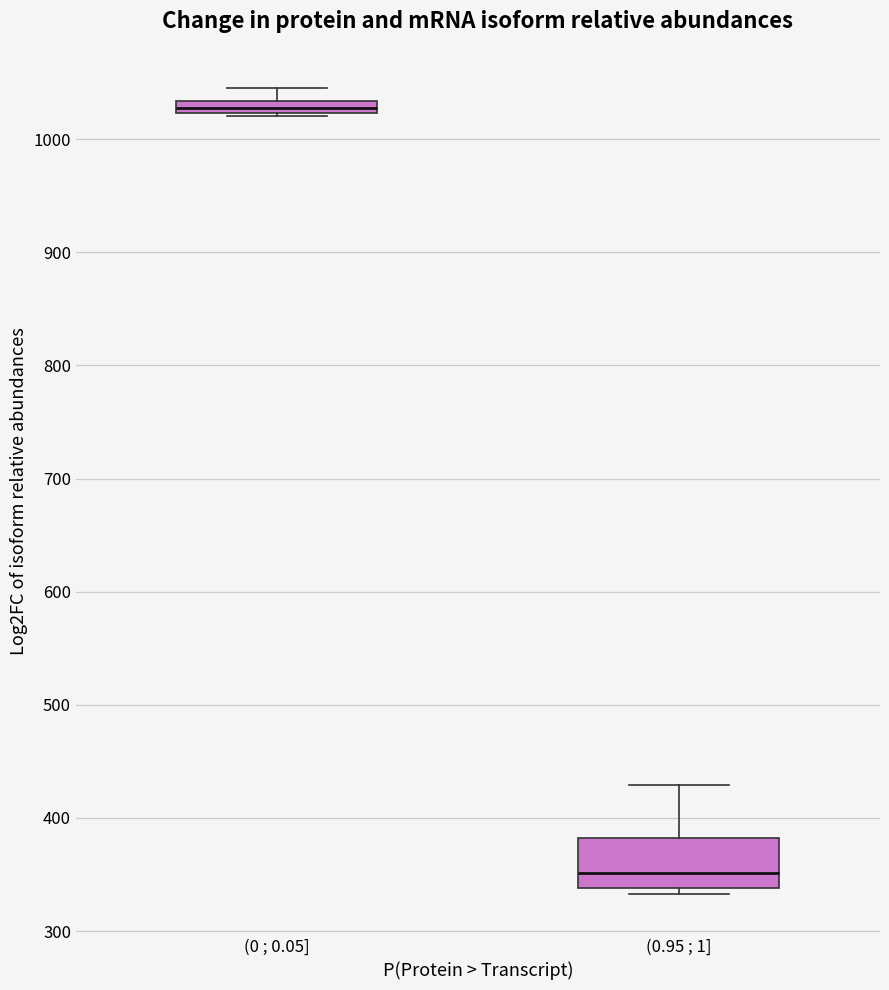

Comparing the boxes themselves (not the whiskers), which one is the tallest?

(0.95 ; 1]